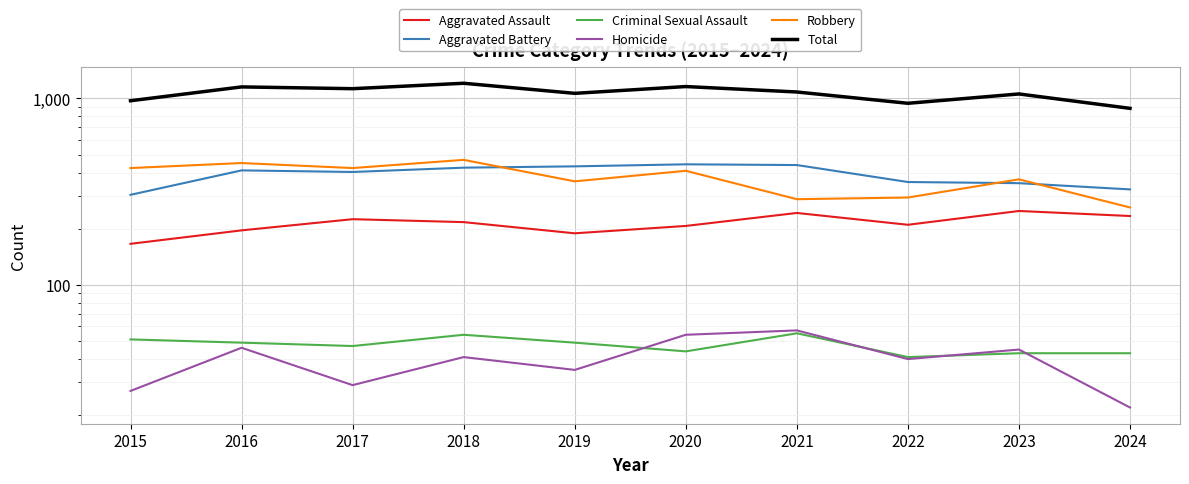

Is the value of Homicide at 2022 greater than the value of Criminal Sexual Assault at 2018?

No